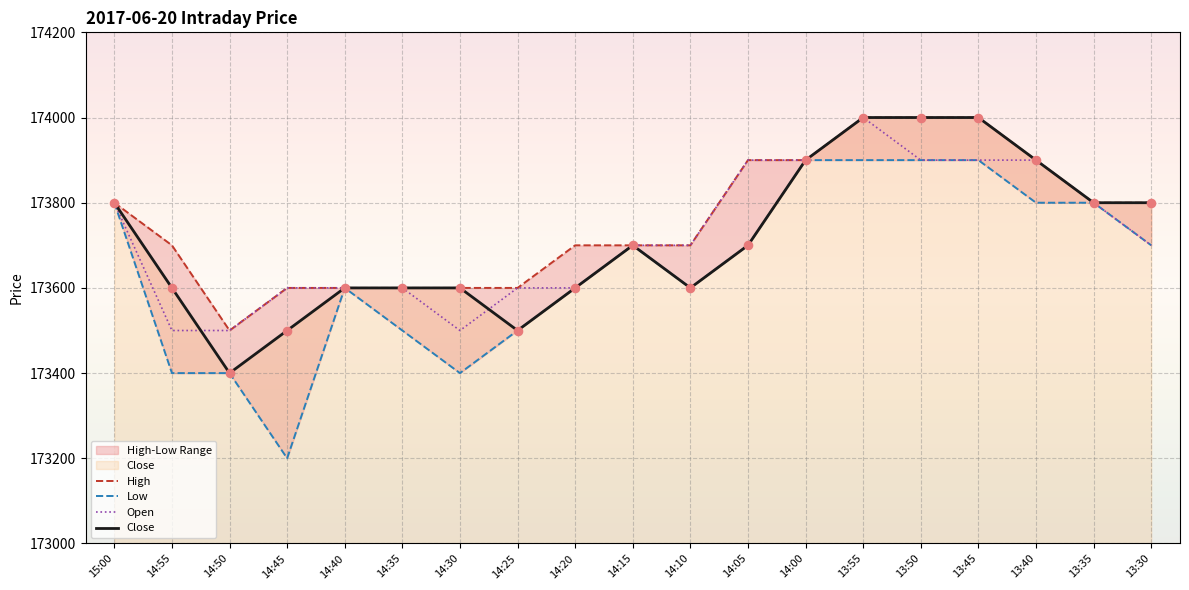

Which series reaches the maximum Y coordinate?

High